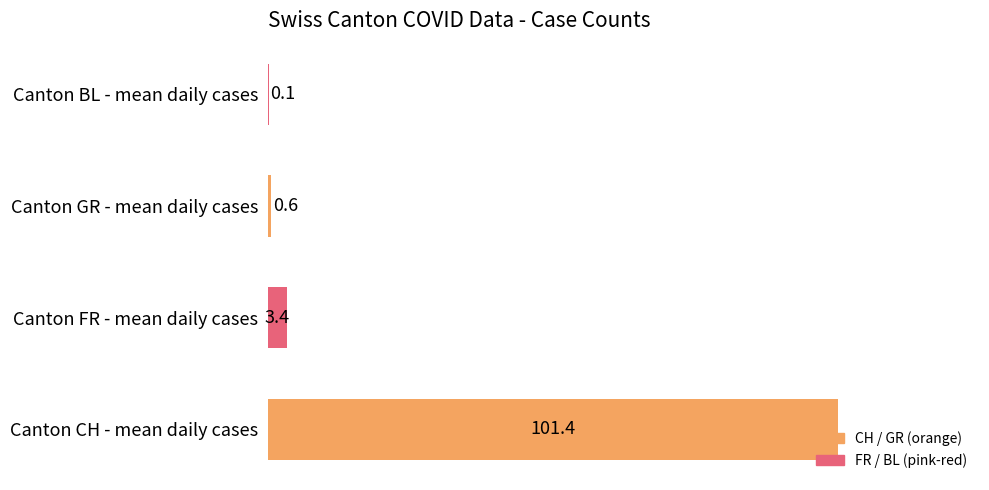

Which series has the largest total across all categories?

CH